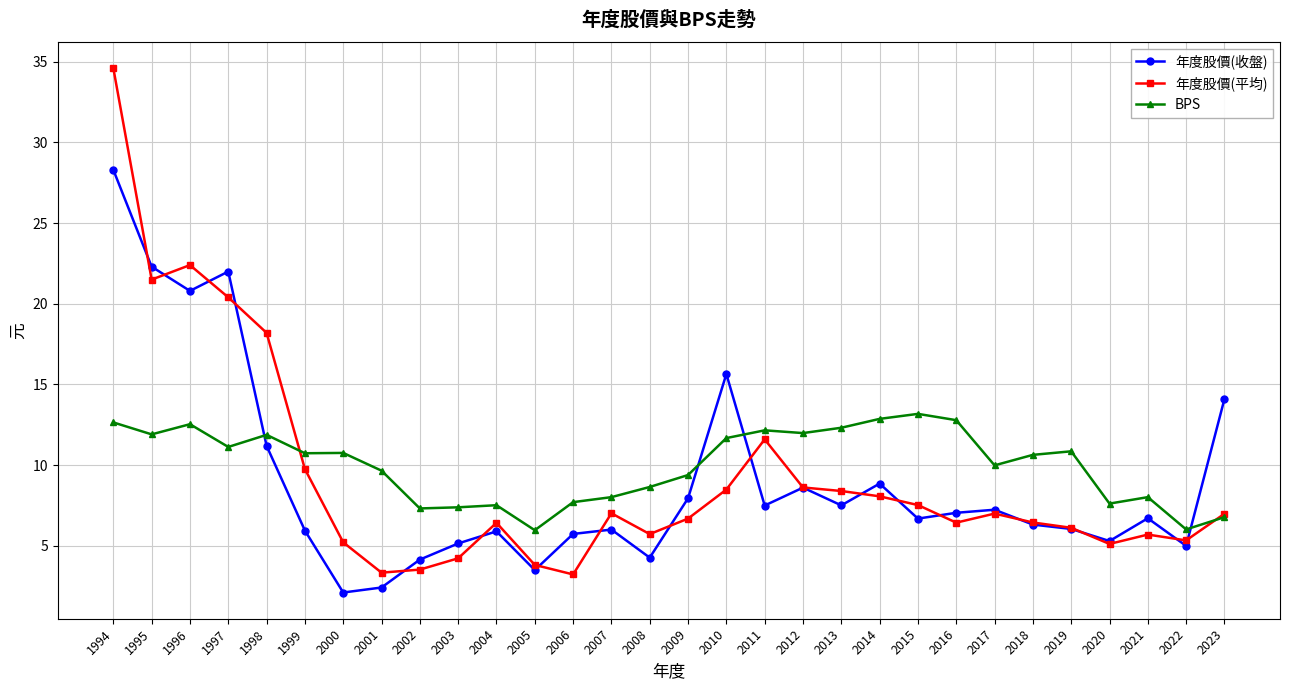

What is the value of the 年度股價(平均) point at the 24th from the left?

7.0